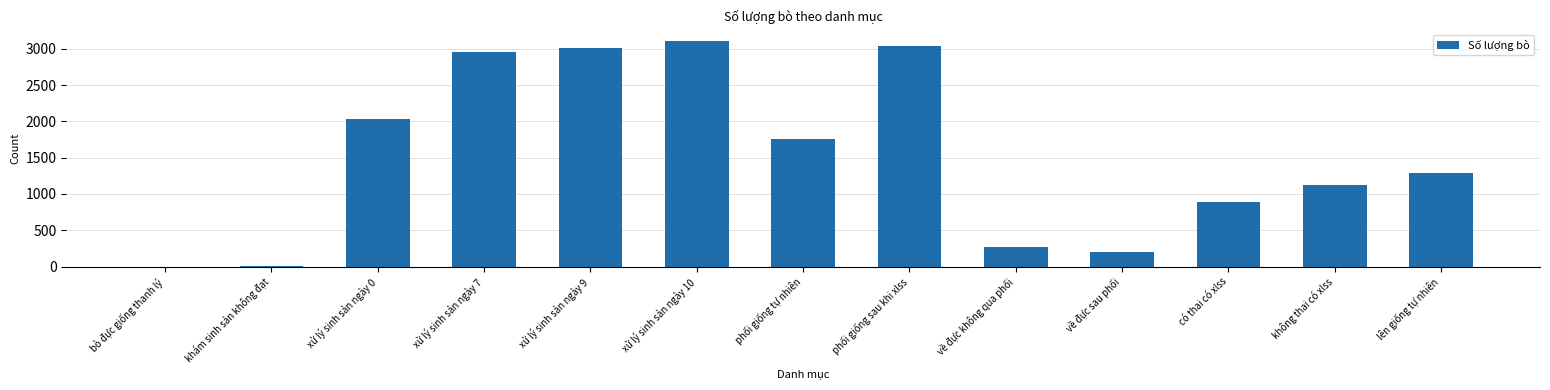

Which category has the highest value across all series?

xử lý sinh sản ngày 10